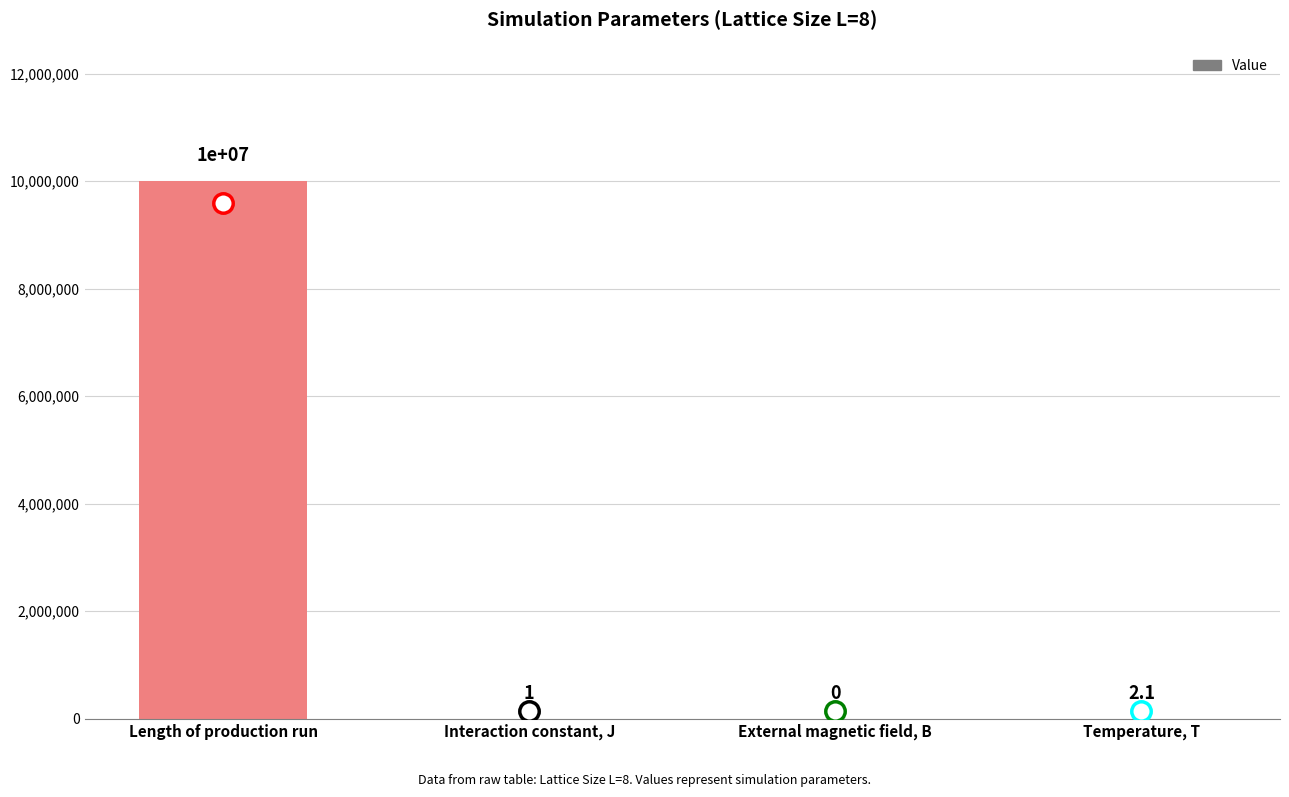

Is it true that the value at External magnetic field, B is 0.0?

True